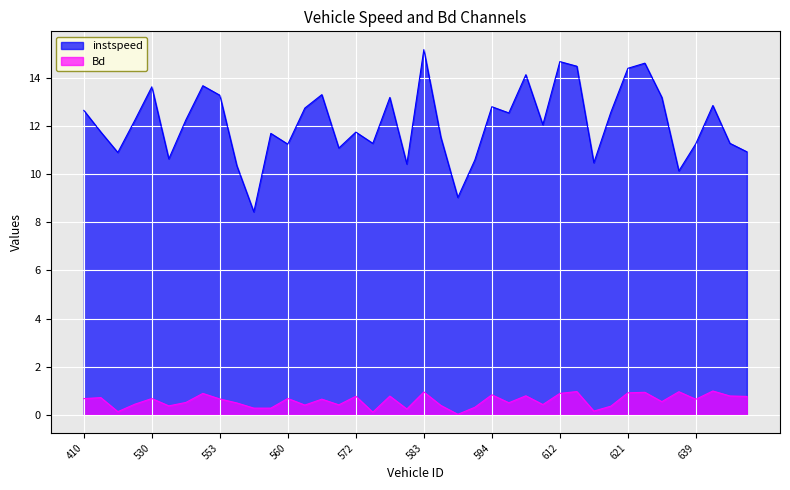

What is the total value across all series at 646?

11.7